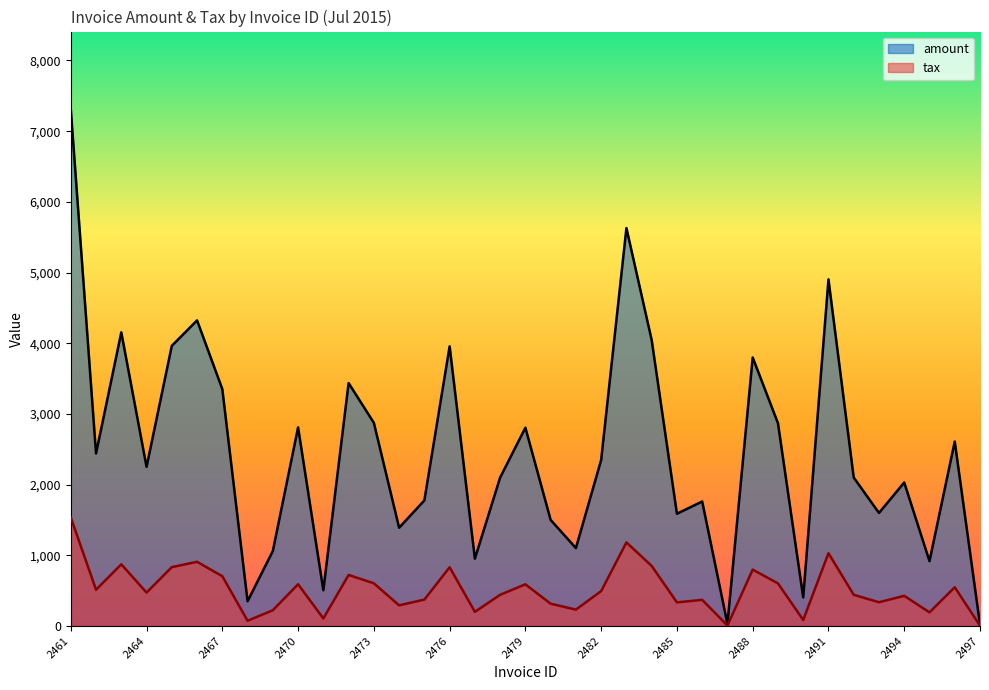

Which series changed the most between 2465 and 2493?

tax